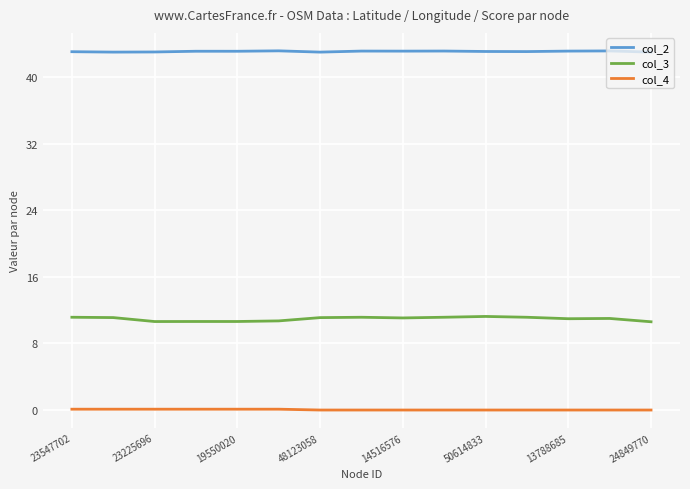

List the series in order of their overall mean, highest first.

col_2, col_3, col_4